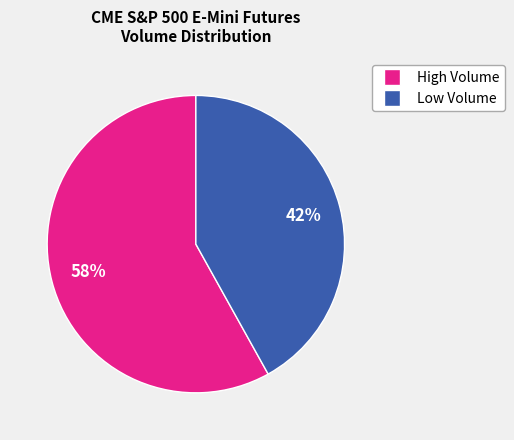

Is there a majority slice in this chart?

Yes